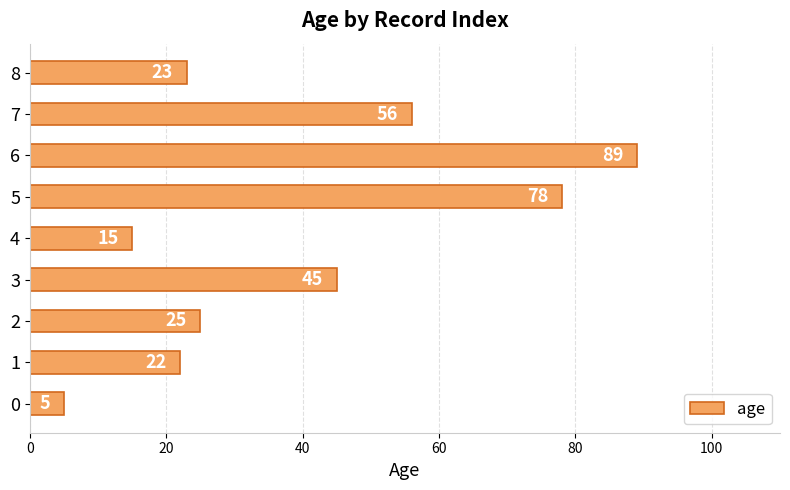

Count the number of data series in this chart.

1